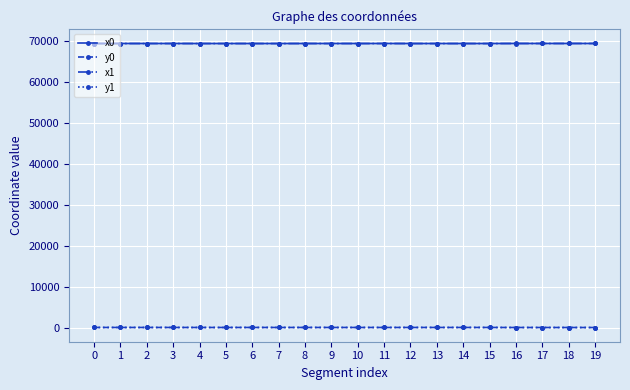

Which series ends up on top after the final intersection of x0 and x1?

x1